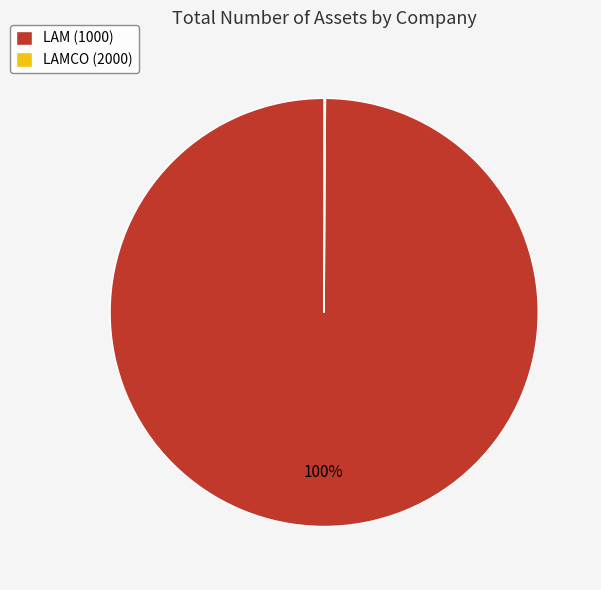

To the nearest percent, what is the difference between the largest and smallest slice percentages?

100%